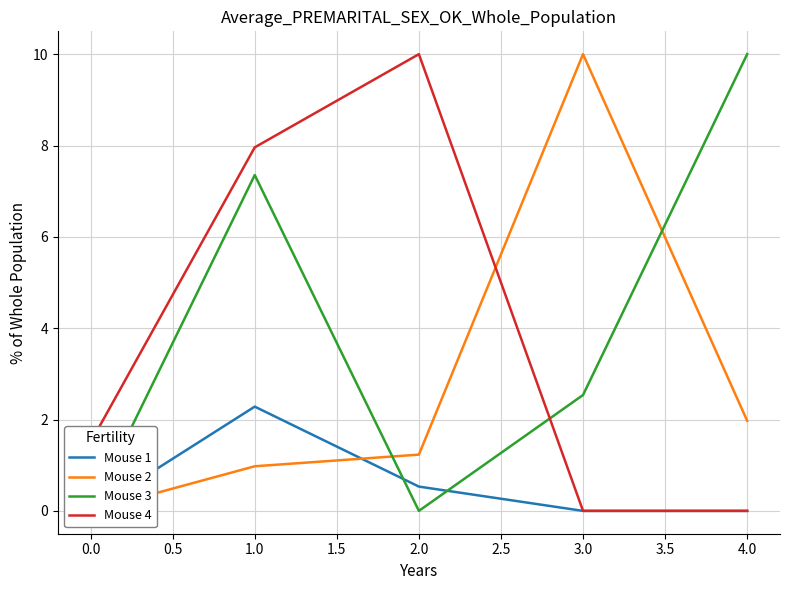

At how many categories does at least one series exceed 7?

4